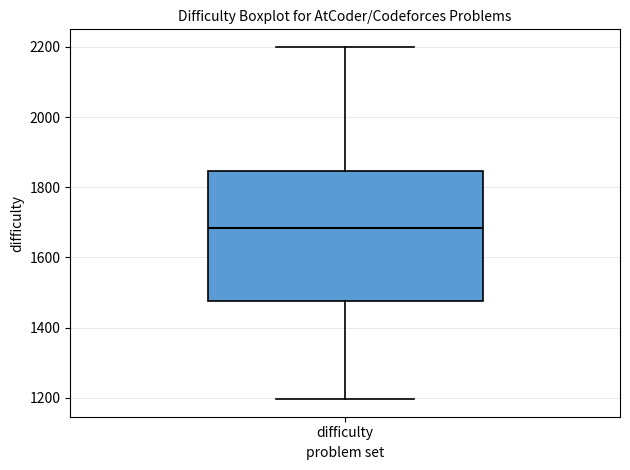

Where does the lower whisker of the box for difficulty end on the y-axis? The values are not printed on the chart, so give them approximately, as read against the axis.

1200